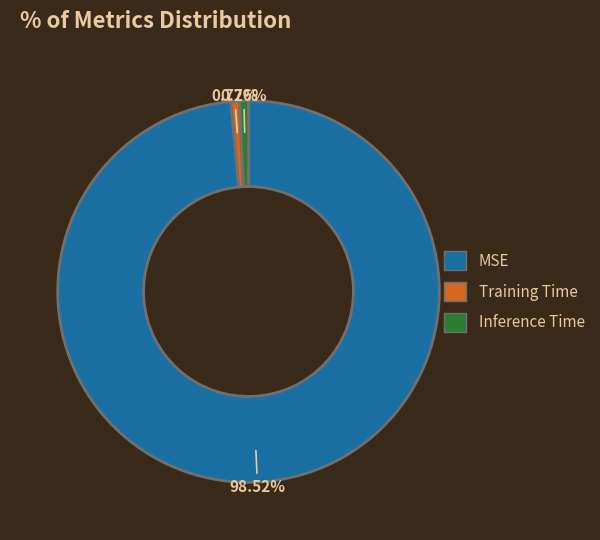

Which slice represents more than half of the pie?

MSE